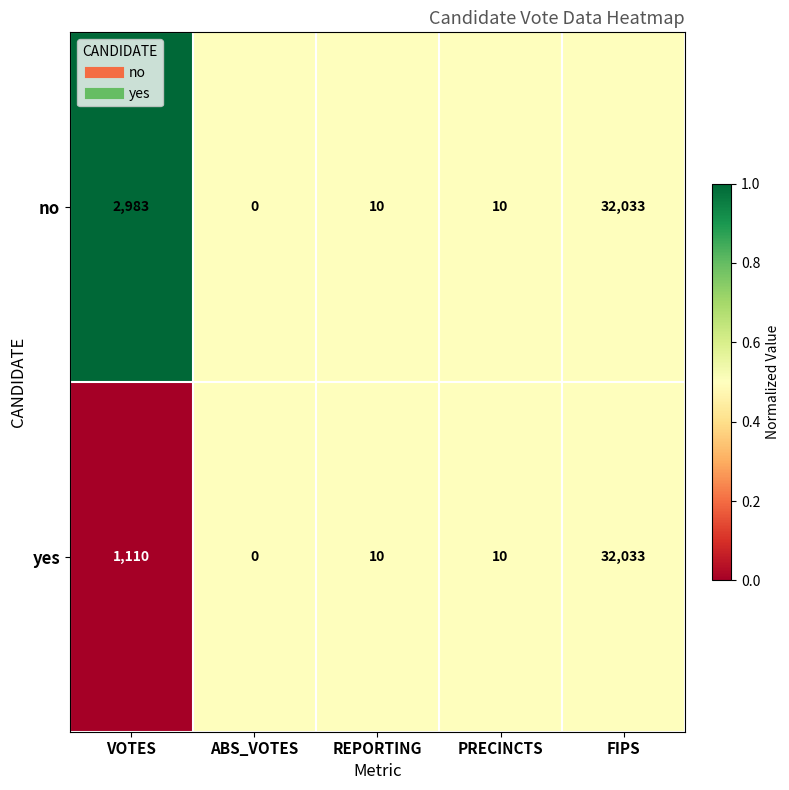

What is the maximum value shown in the chart?

32033